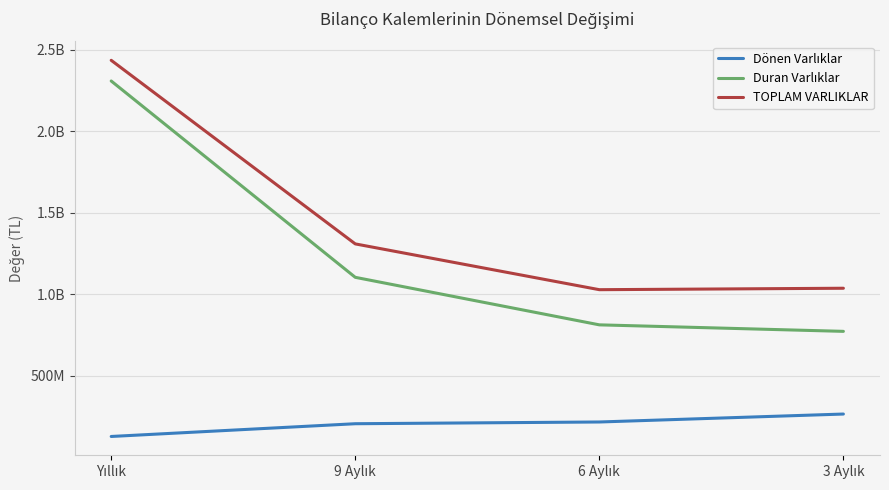

Is the value of Duran Varlıklar at 3 Aylık greater than the value of Dönen Varlıklar at Yıllık?

Yes